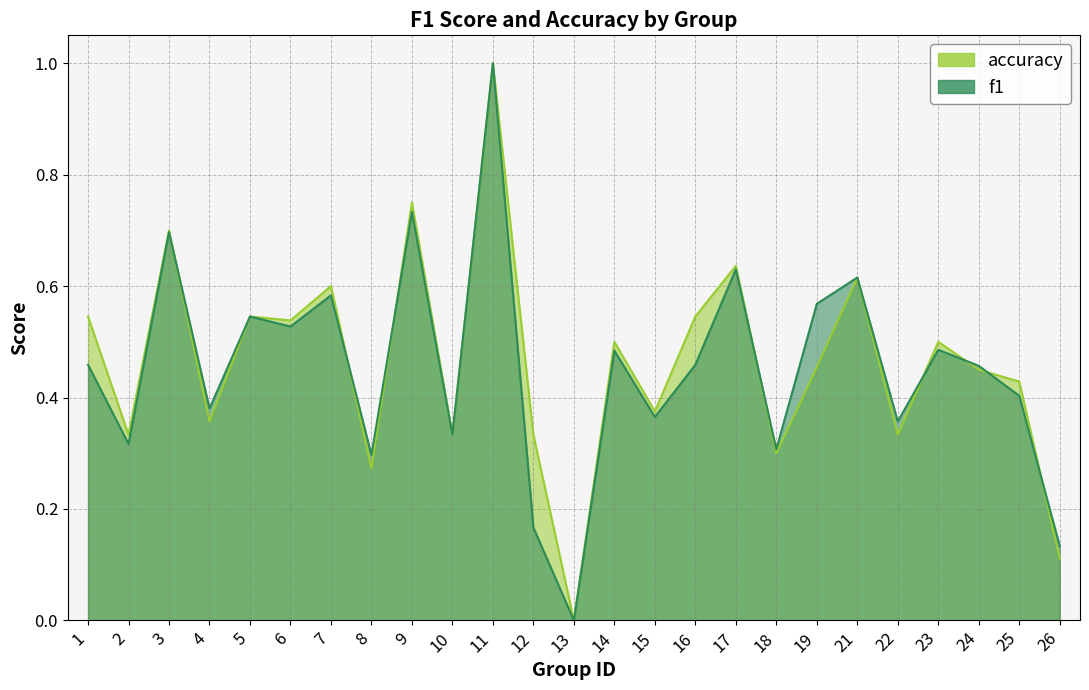

How many interior local valleys does the accuracy series have?

9